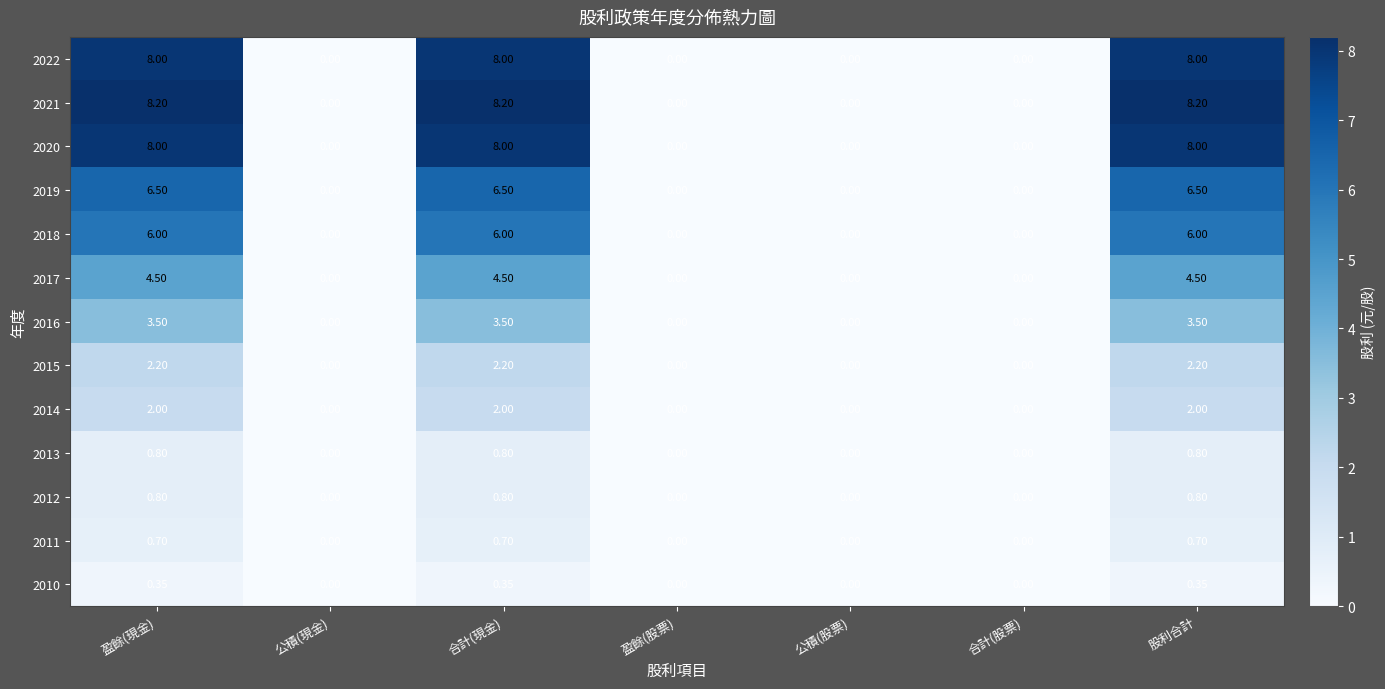

How many data points in 2011 are above 0?

3